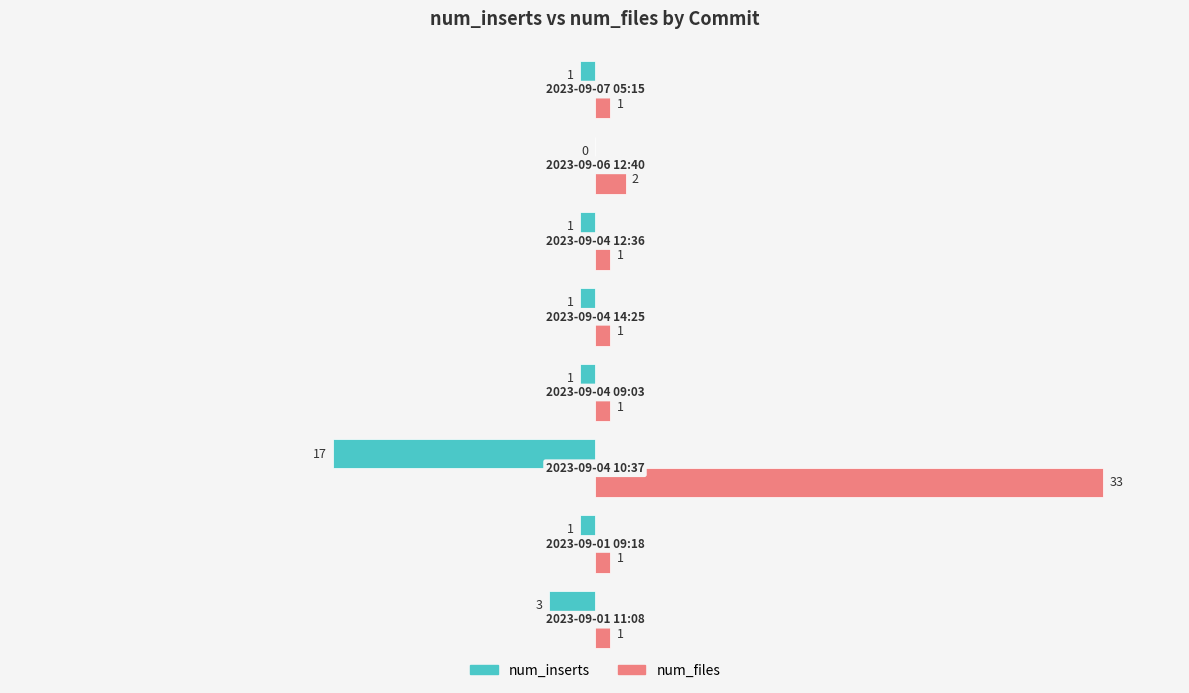

What is the average value of the num_files series?

5